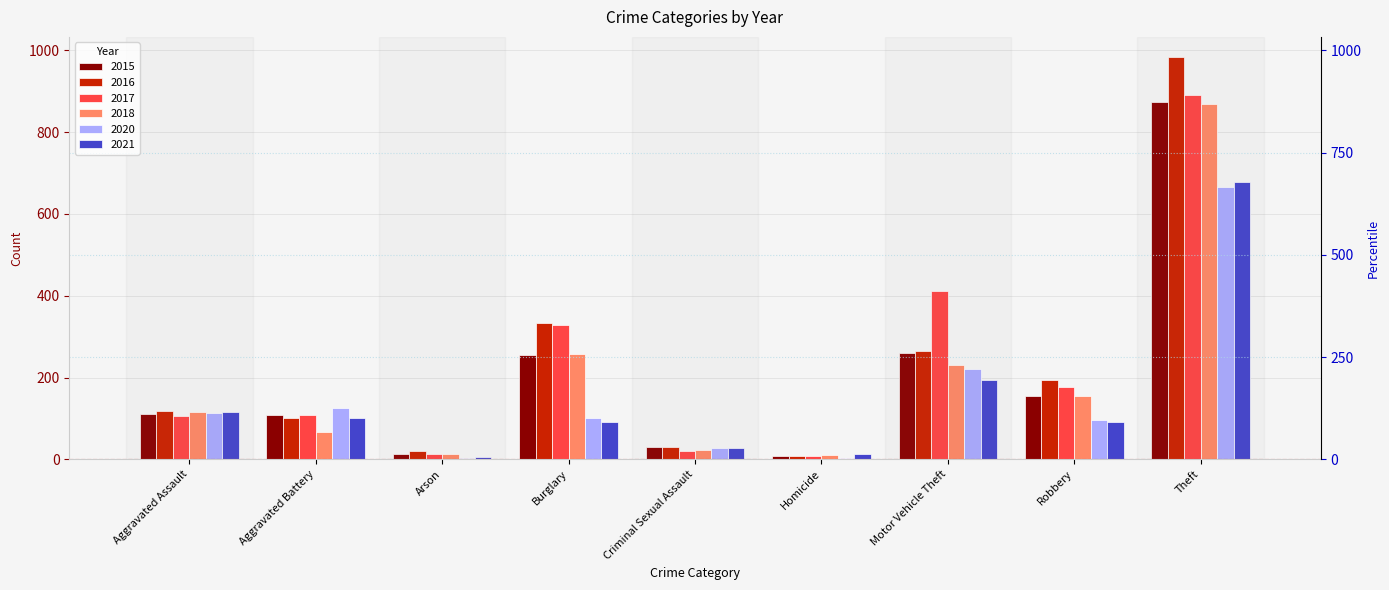

Rank the series at Theft from highest to lowest value.

2016, 2017, 2015, 2018, 2021, 2020